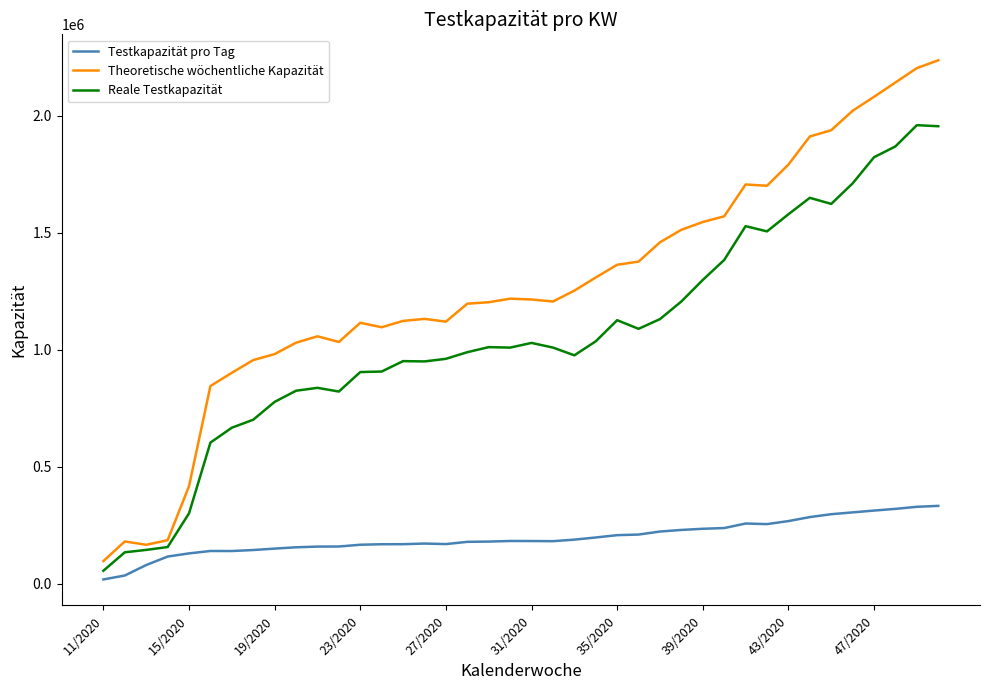

True or false: Testkapazität pro Tag and Reale Testkapazität intersect in this chart.

False